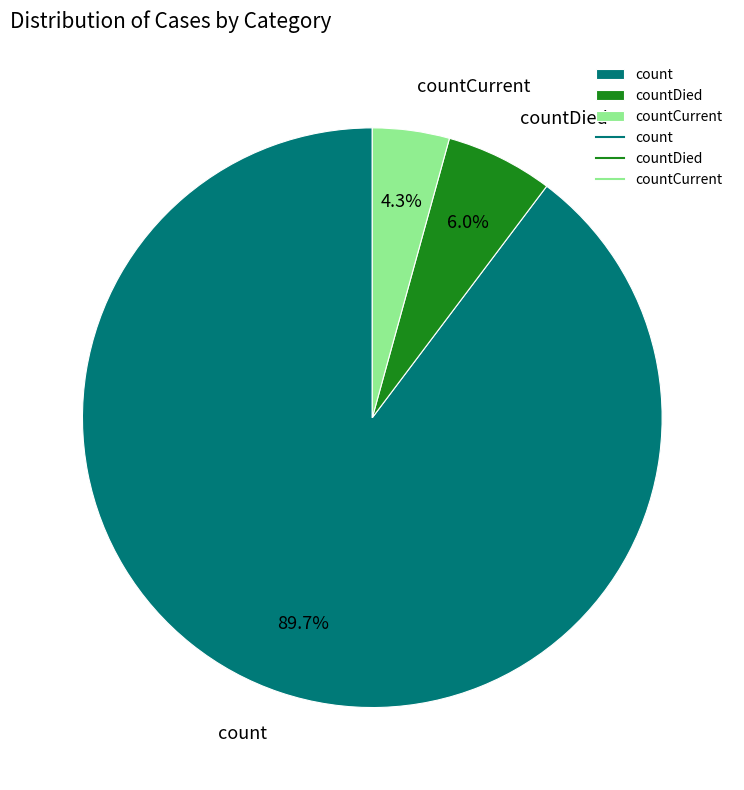

Between count and countDied, which is larger?

count